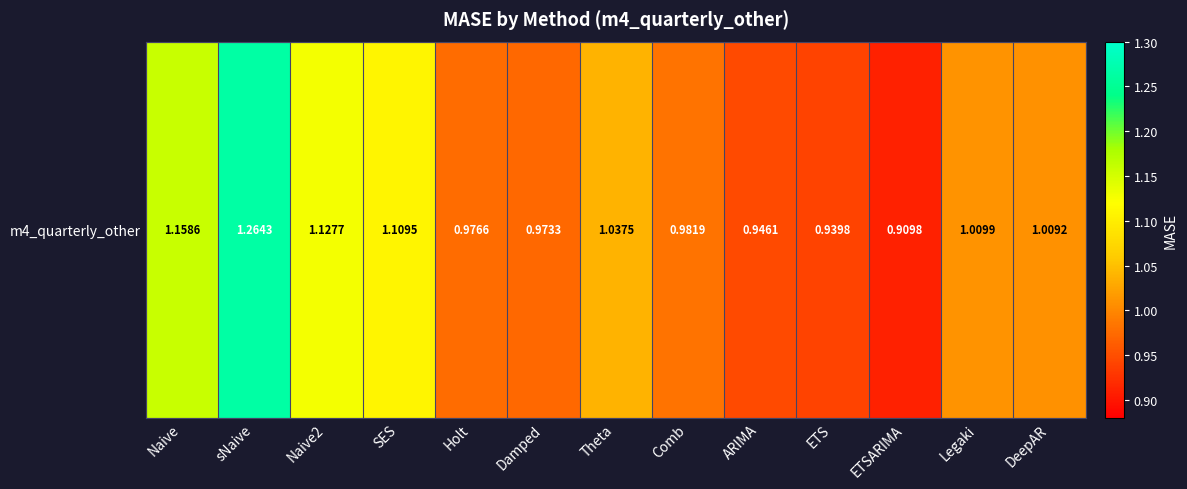

Reading left to right, transcribe all the data shown in this chart.

1.2	1.3	1.1	1.1	1.0	1.0	1.0	1.0	0.9	0.9	0.9	1.0	1.0